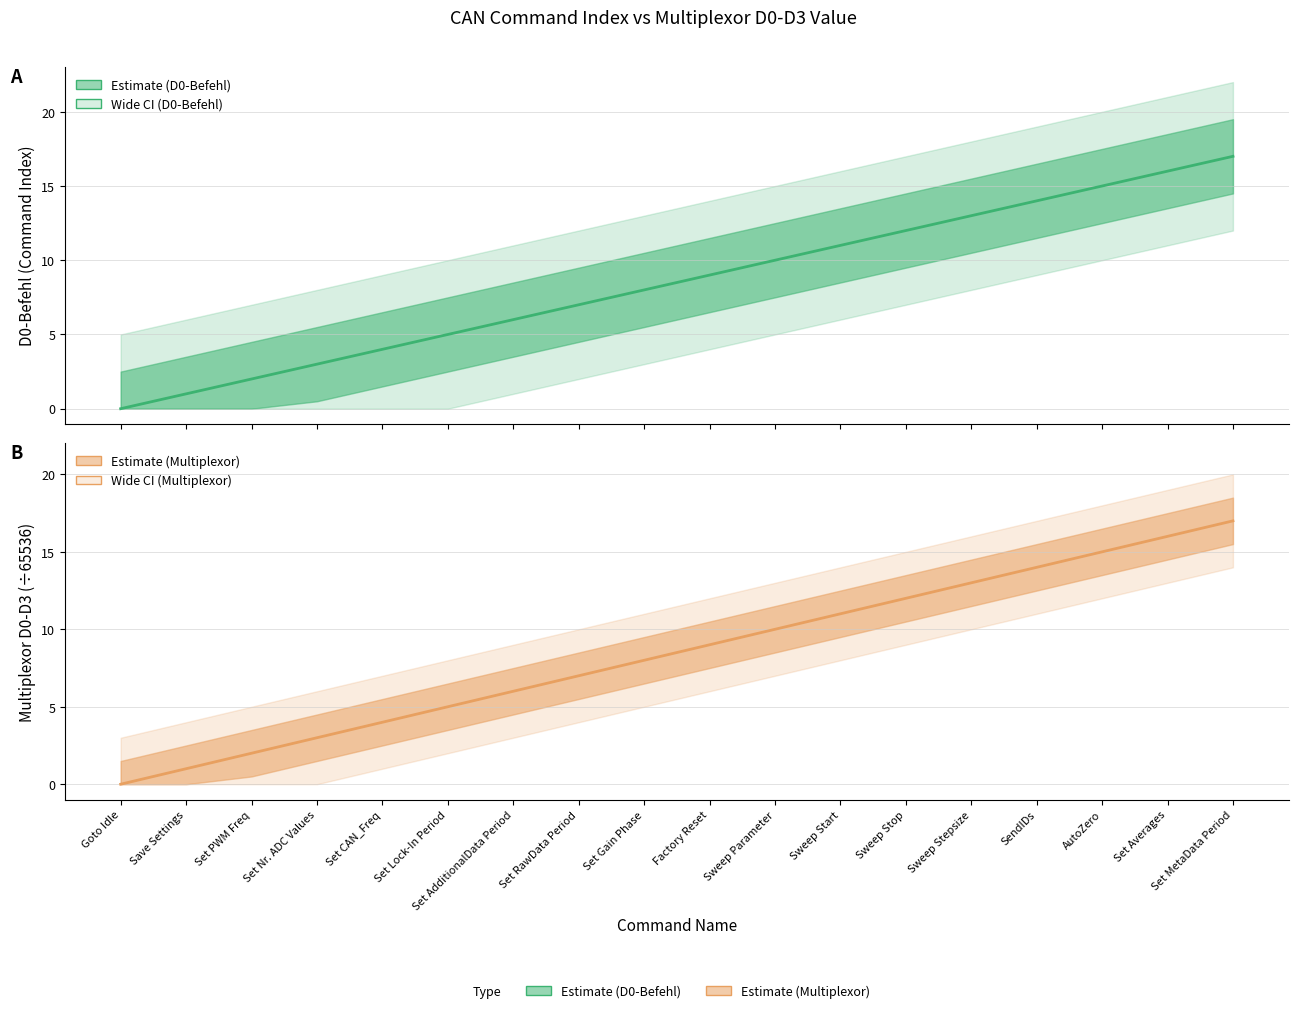

How many categories are shown in the chart?

18